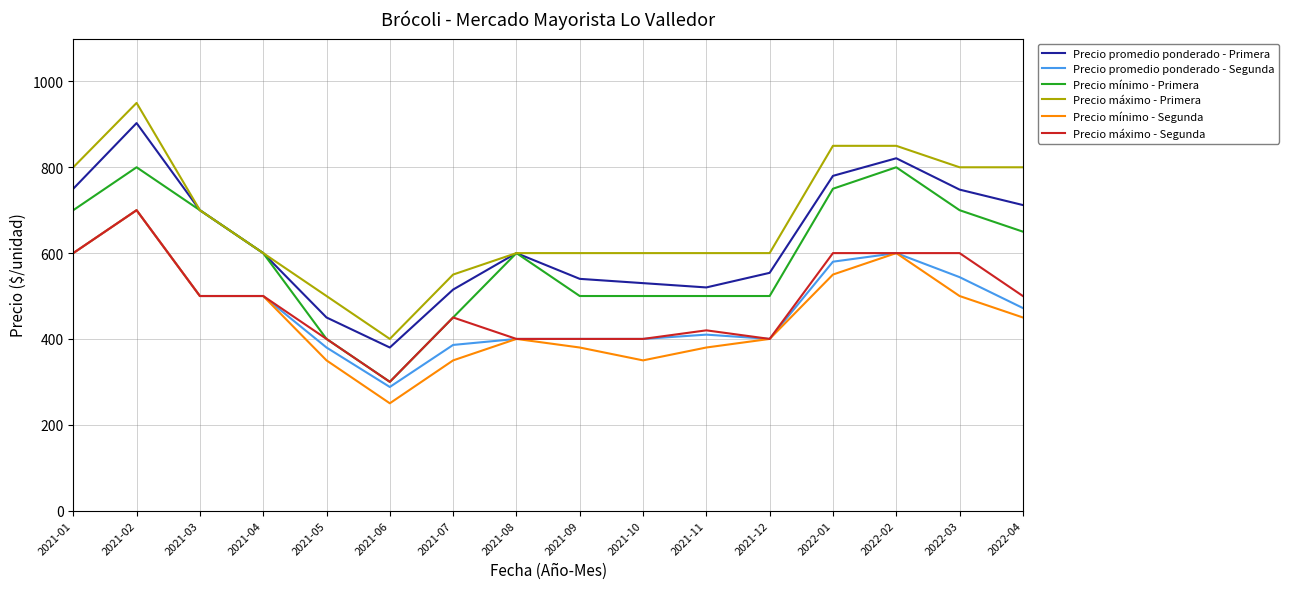

The value of Precio mínimo - Primera at 2021-04 is 600. True or false?

True